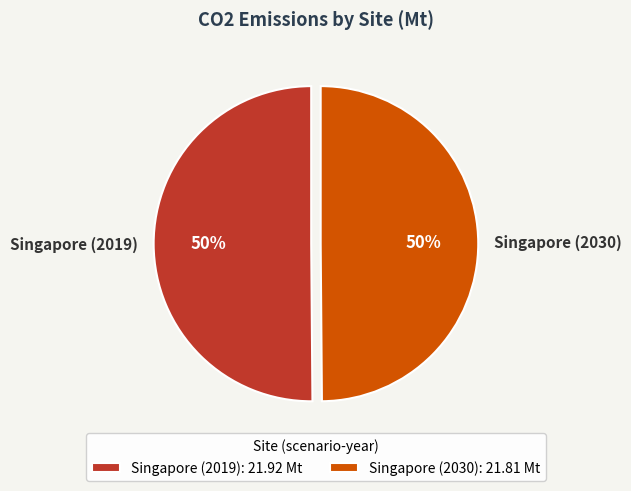

How many segments does this pie chart have?

2